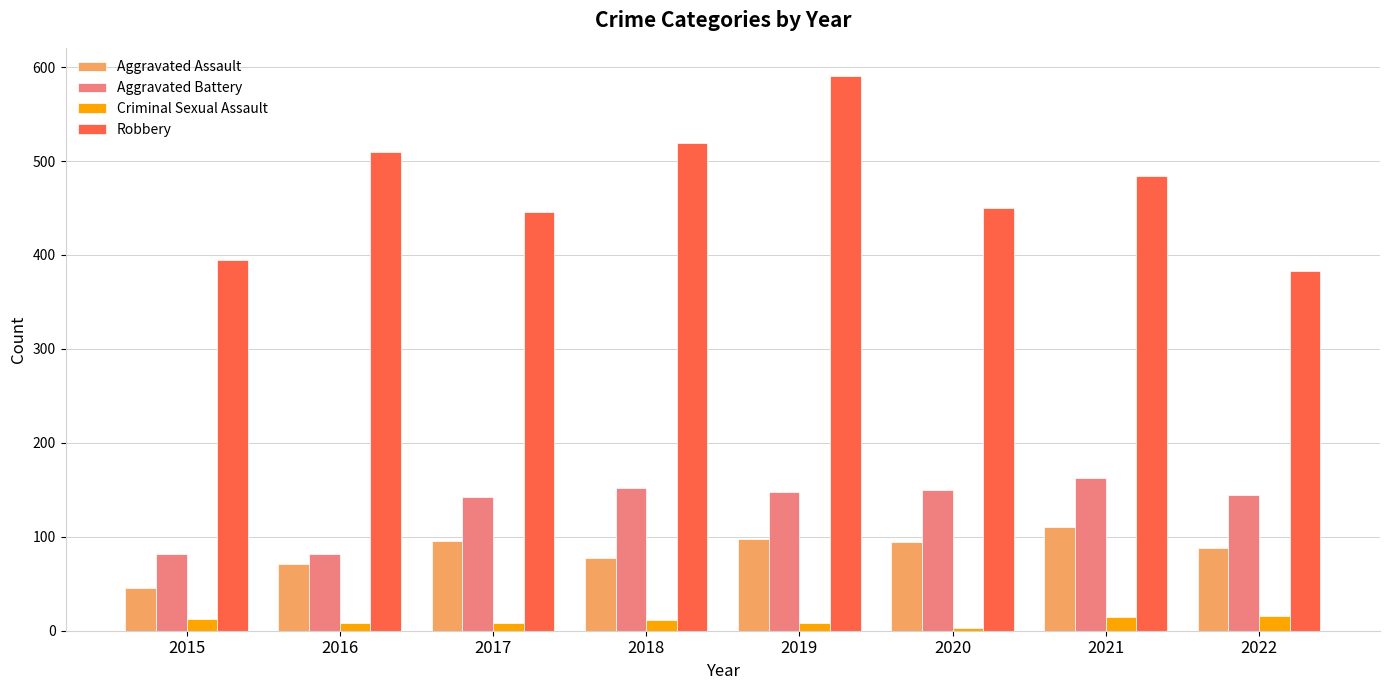

List the series in order of their peak value, highest first.

Robbery, Aggravated Battery, Aggravated Assault, Criminal Sexual Assault